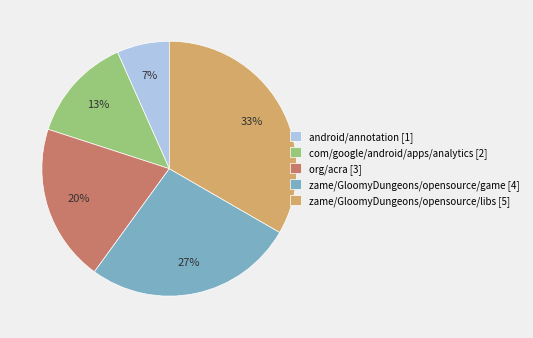

Is it true that zame/GloomyDungeons/opensource/game is 27% of the pie?

True